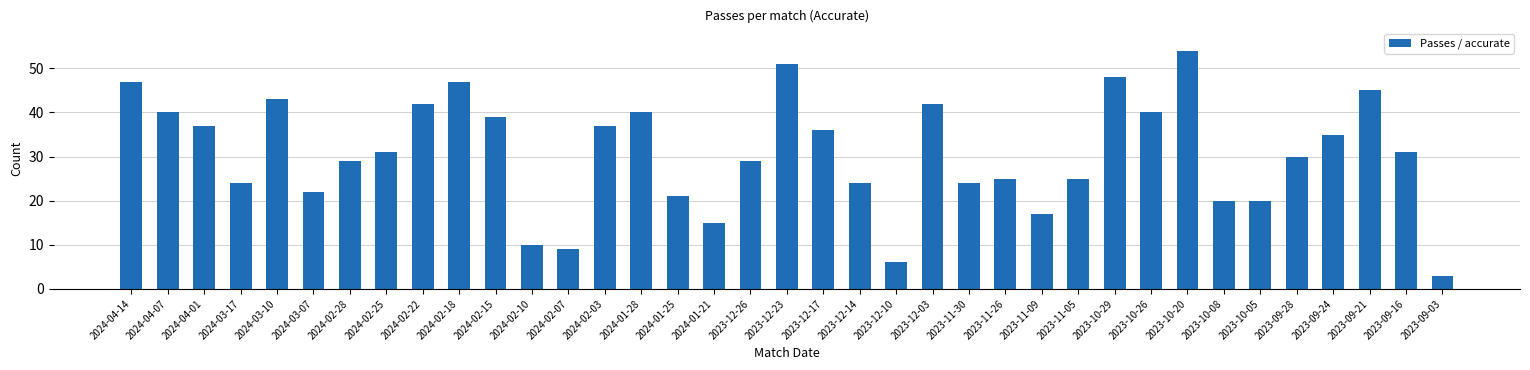

What is the smallest value displayed?

3